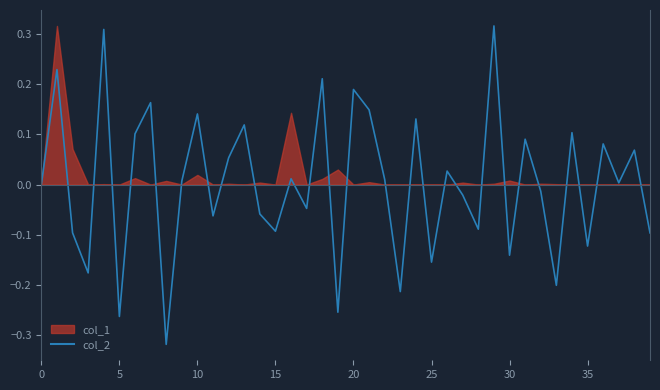

How many negative values are there?

18